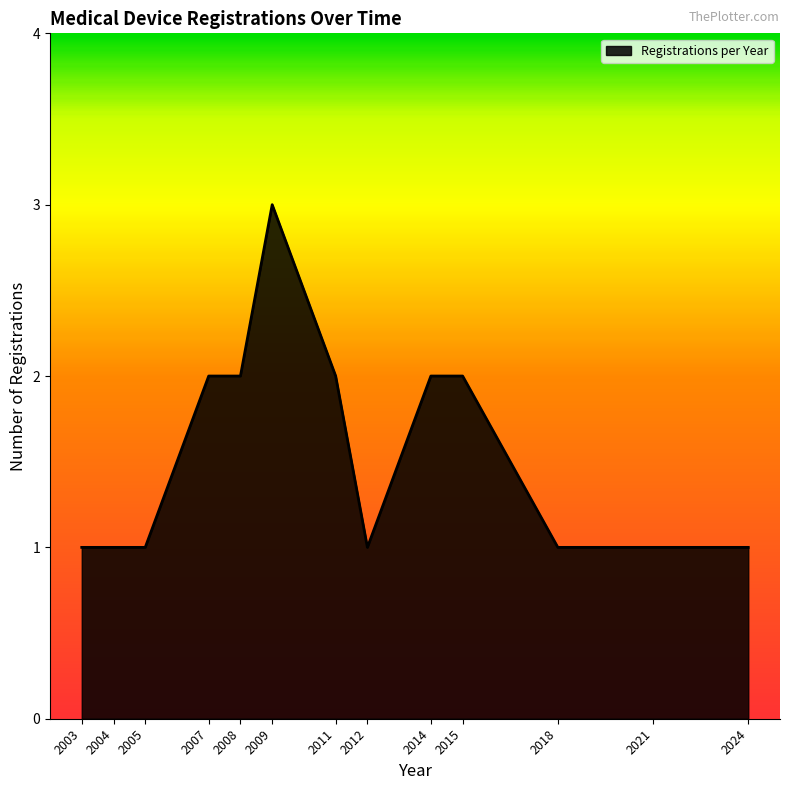

What is the sum of all values?

20